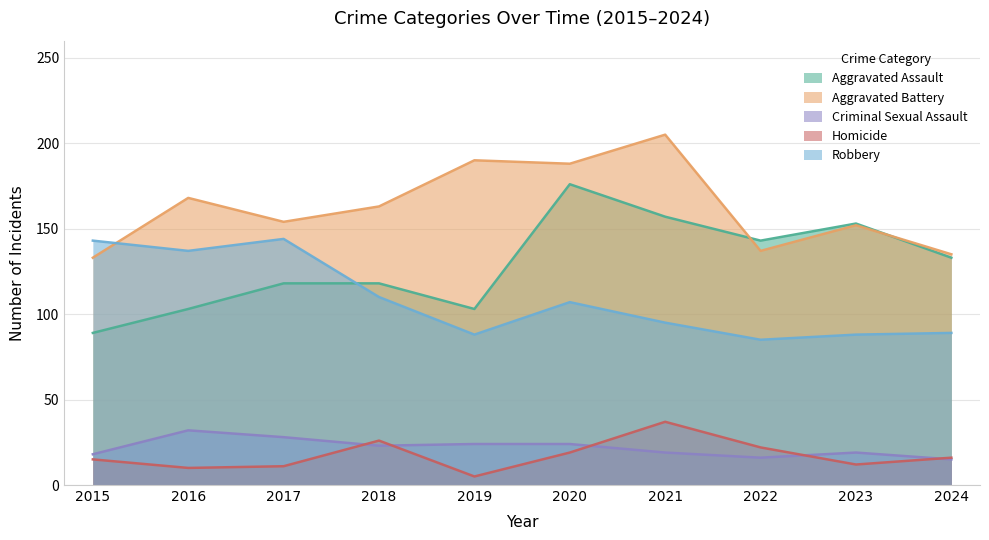

True or false: Criminal Sexual Assault and Robbery cross at least once.

False